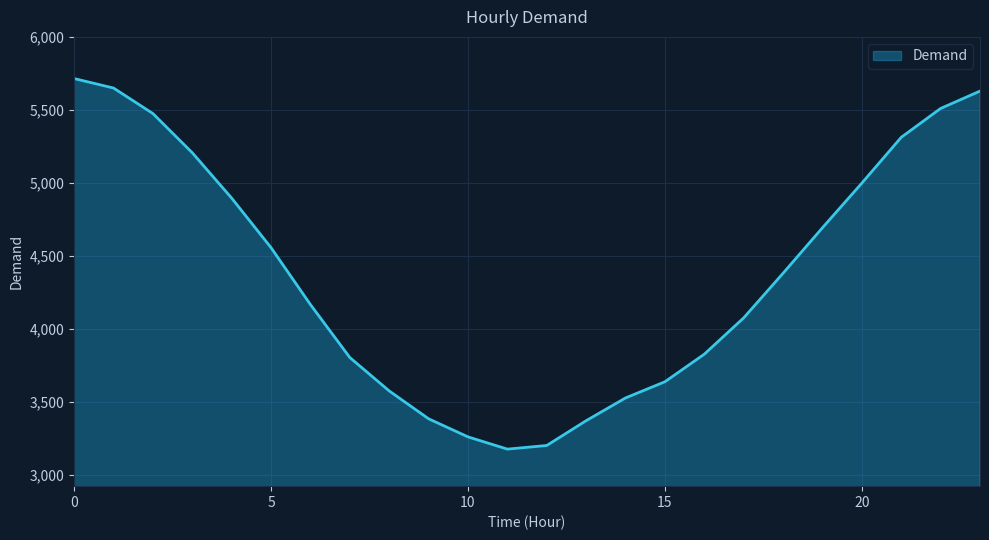

What is the smallest value displayed?

3174